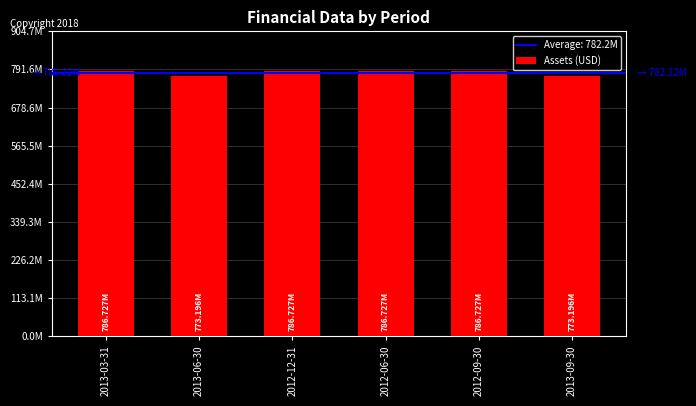

How many values are between 773196000 and 786727000?

6